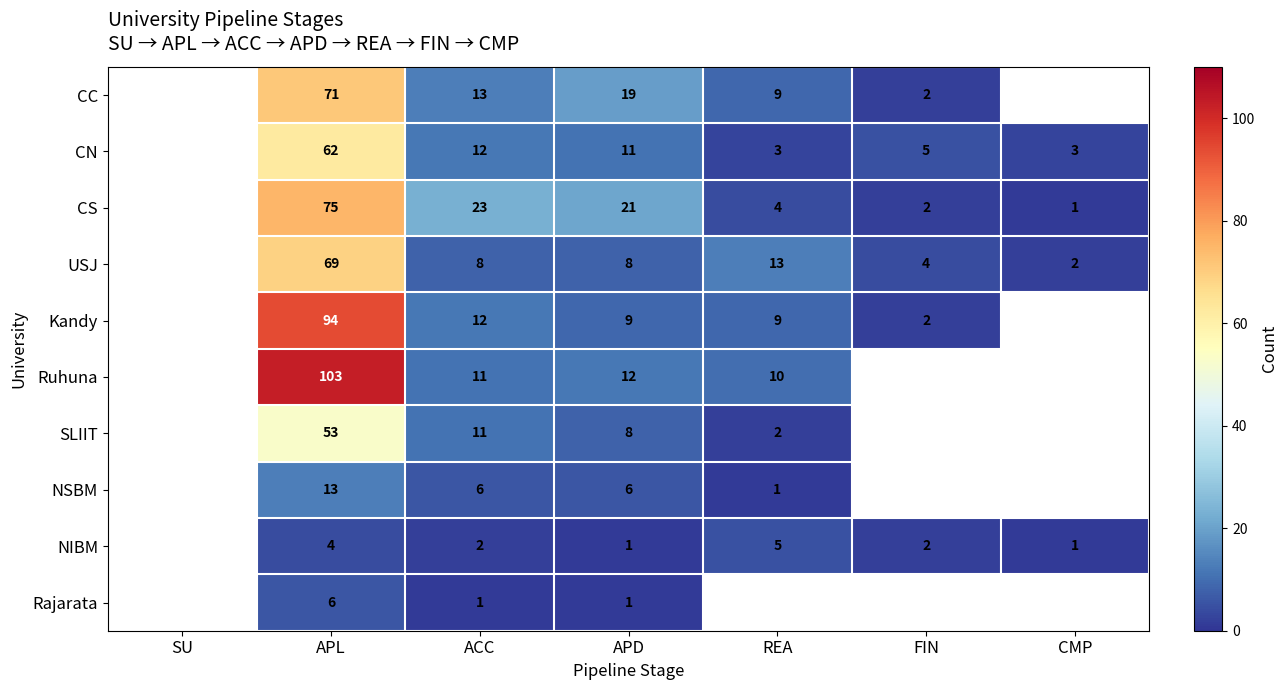

Is it true that Rajarata equals 1 at APD?

True